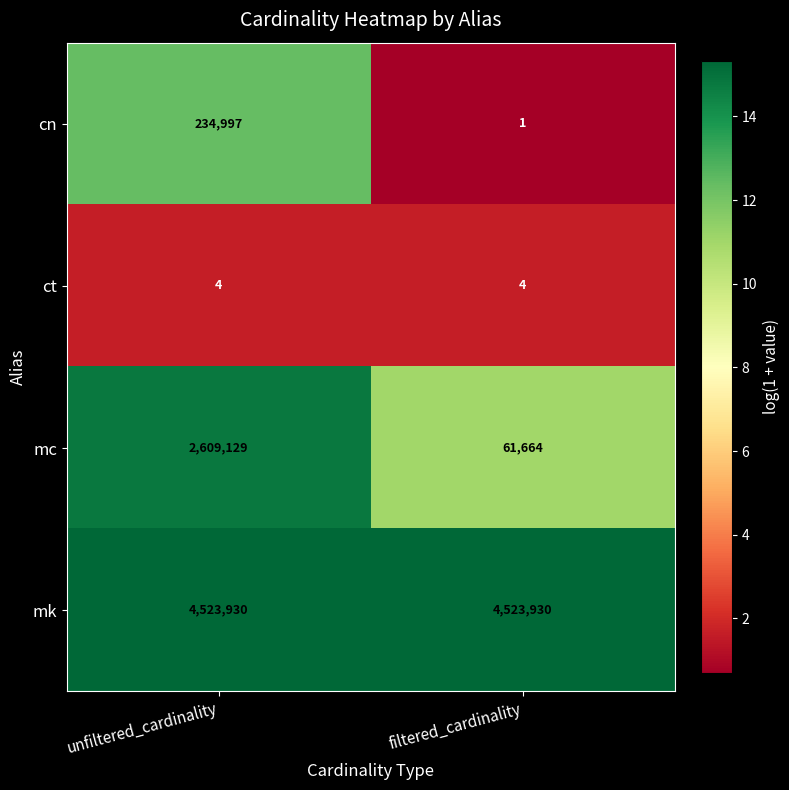

Rank the series at unfiltered_cardinality from lowest to highest value.

ct, cn, mc, mk